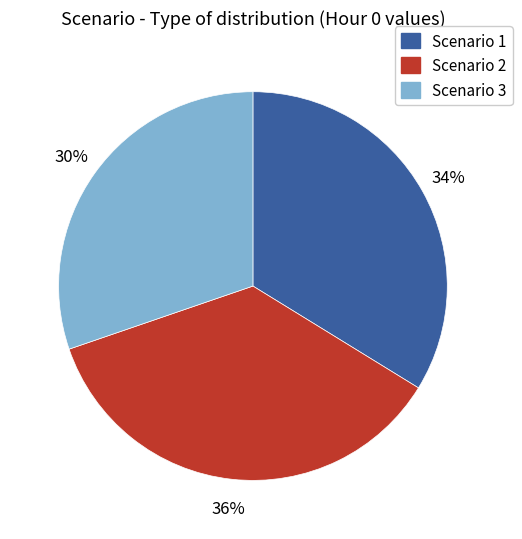

Between Scenario 3 and Scenario 2, which is larger?

Scenario 2